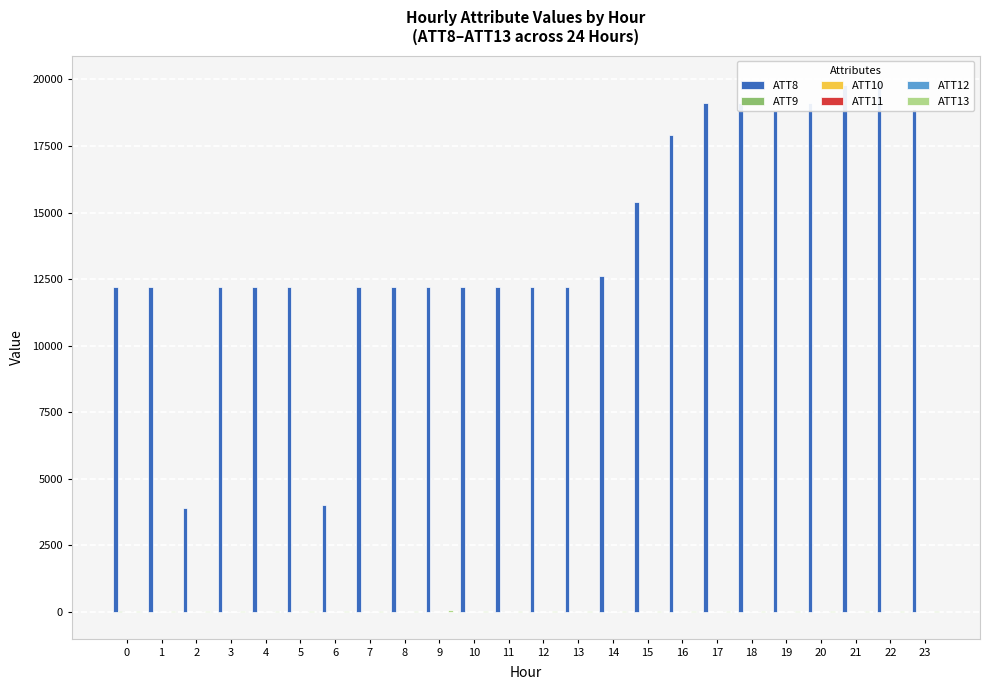

What is the spread (max minus min) of values at 13?

12210.0